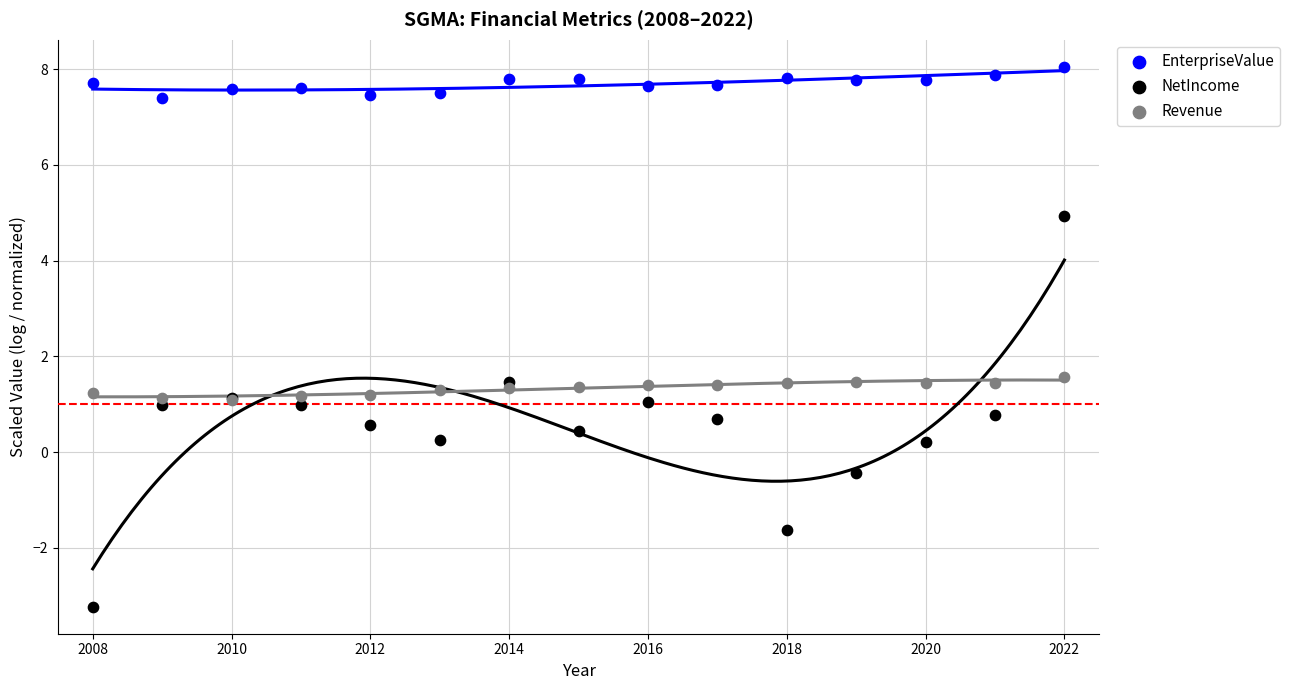

Which series reaches the minimum Y coordinate?

NetIncome